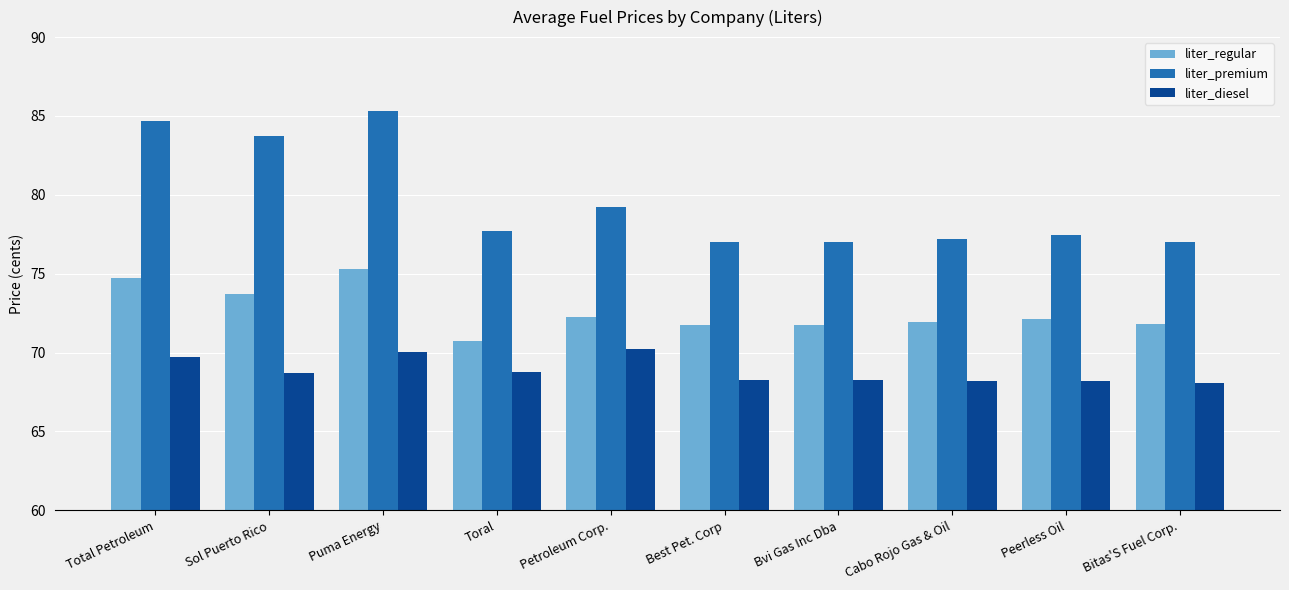

What is the smallest value displayed?

68.1